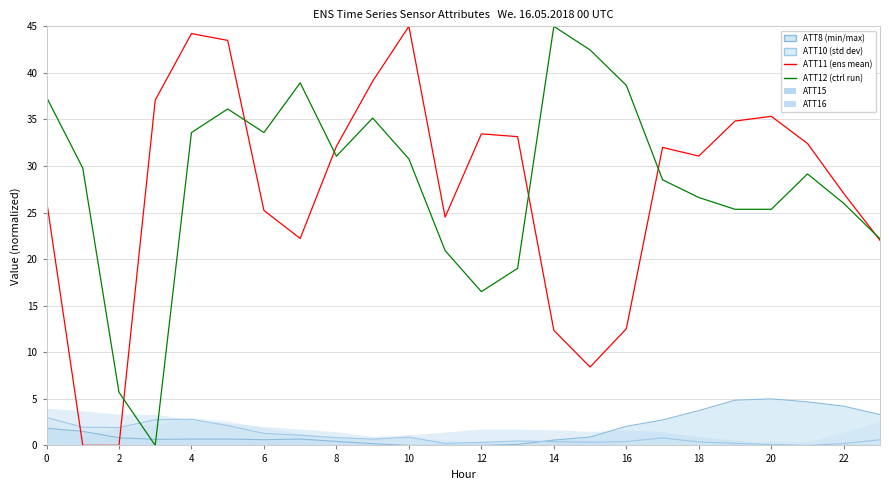

What value does the ATT12 series have at 21?

29.2